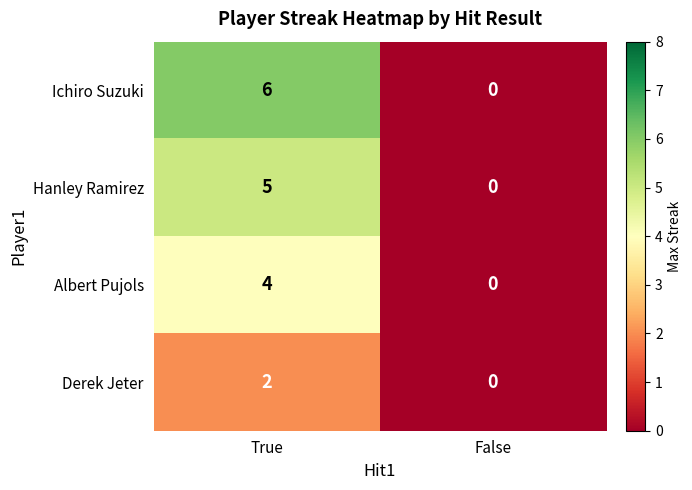

Reading left to right, extract all data points from this chart.

Ichiro Suzuki: 6	0
Hanley Ramirez: 5	0
Albert Pujols: 4	0
Derek Jeter: 2	0